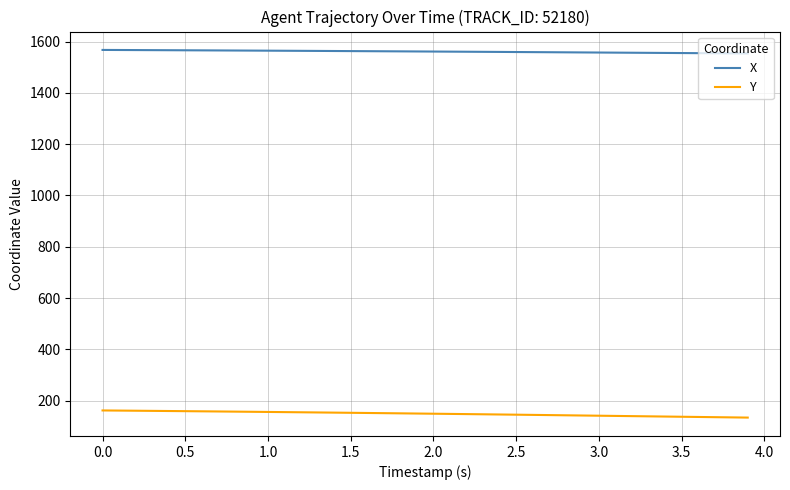

True or false: X and Y cross at least once.

False